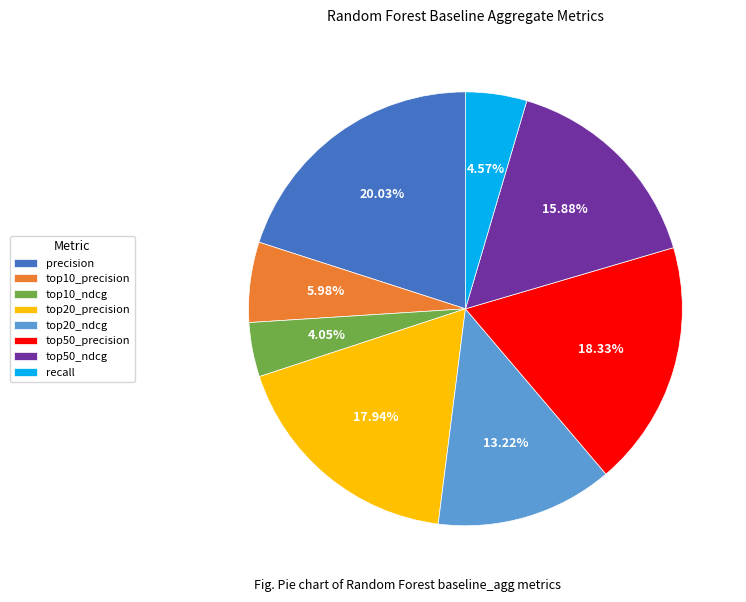

To the nearest percent, what percentage of the pie is top20_precision?

18%